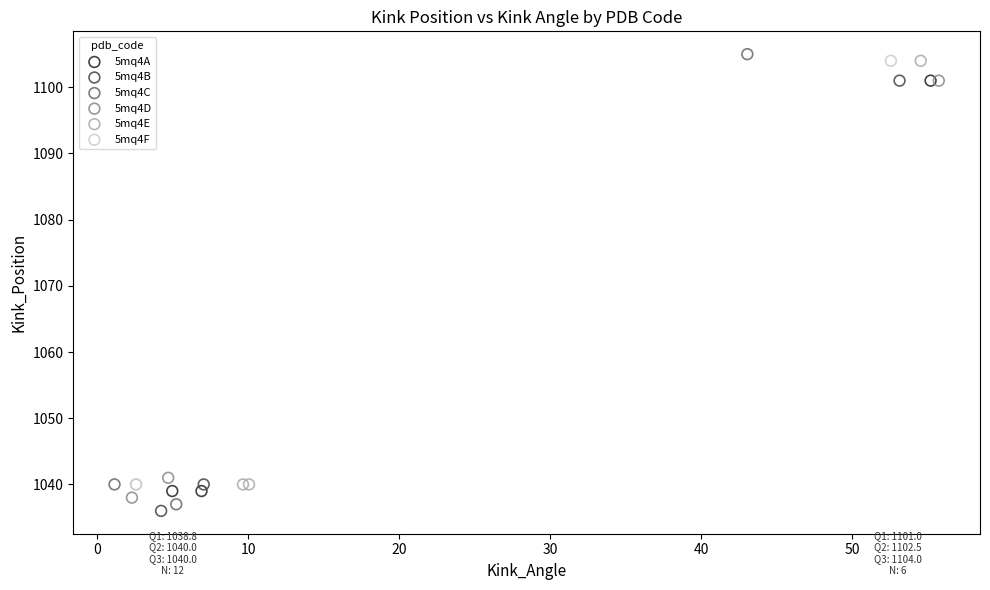

Which series reaches the minimum Y coordinate?

5mq4B